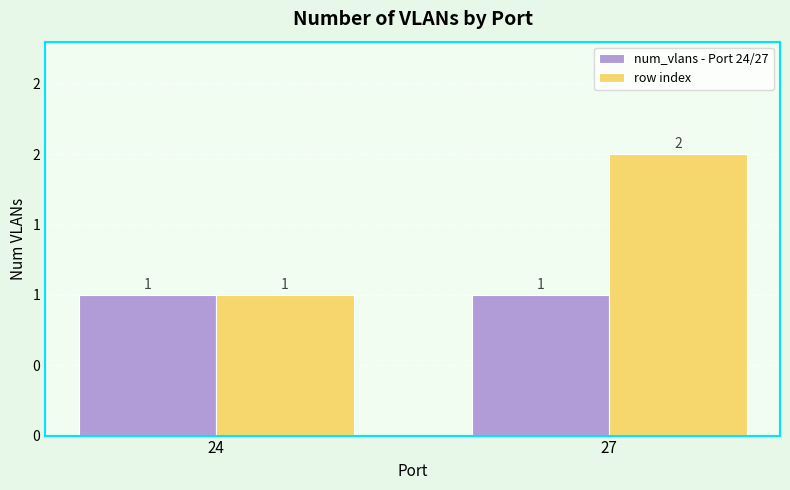

What are all the series names shown in the legend?

num_vlans - Port 24/27, row index